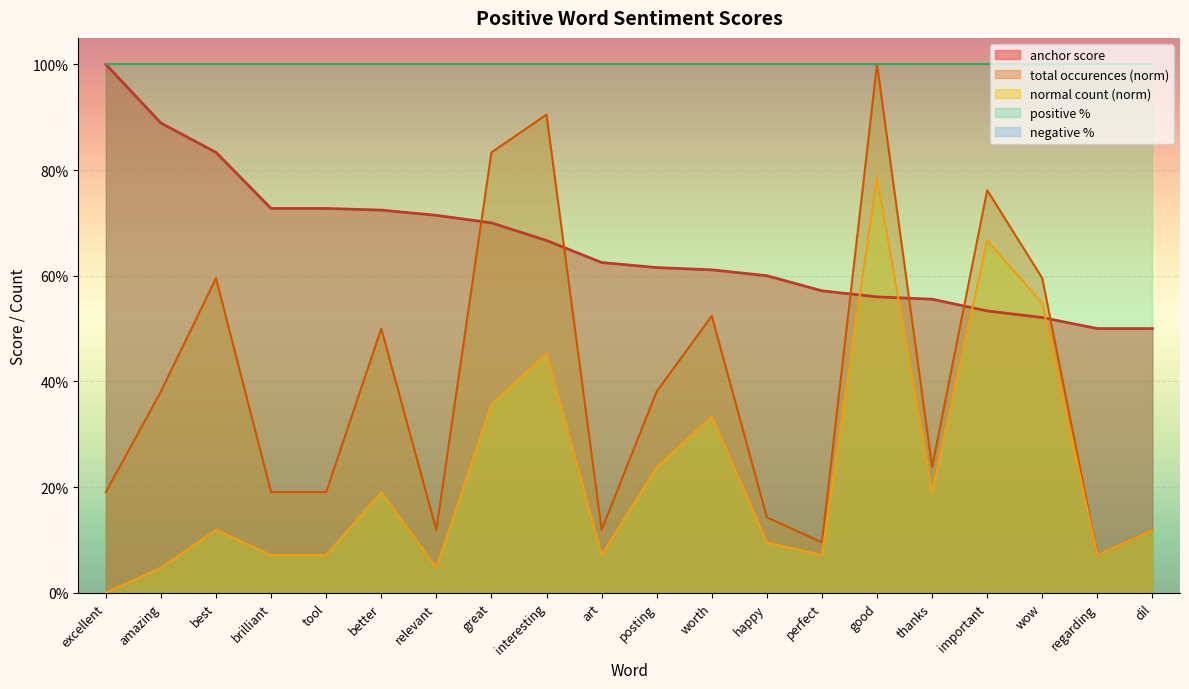

Rank the categories by anchor score value from lowest to highest.

regarding, dil, wow, important, thanks, good, perfect, happy, worth, posting, art, interesting, great, relevant, better, brilliant, tool, best, amazing, excellent